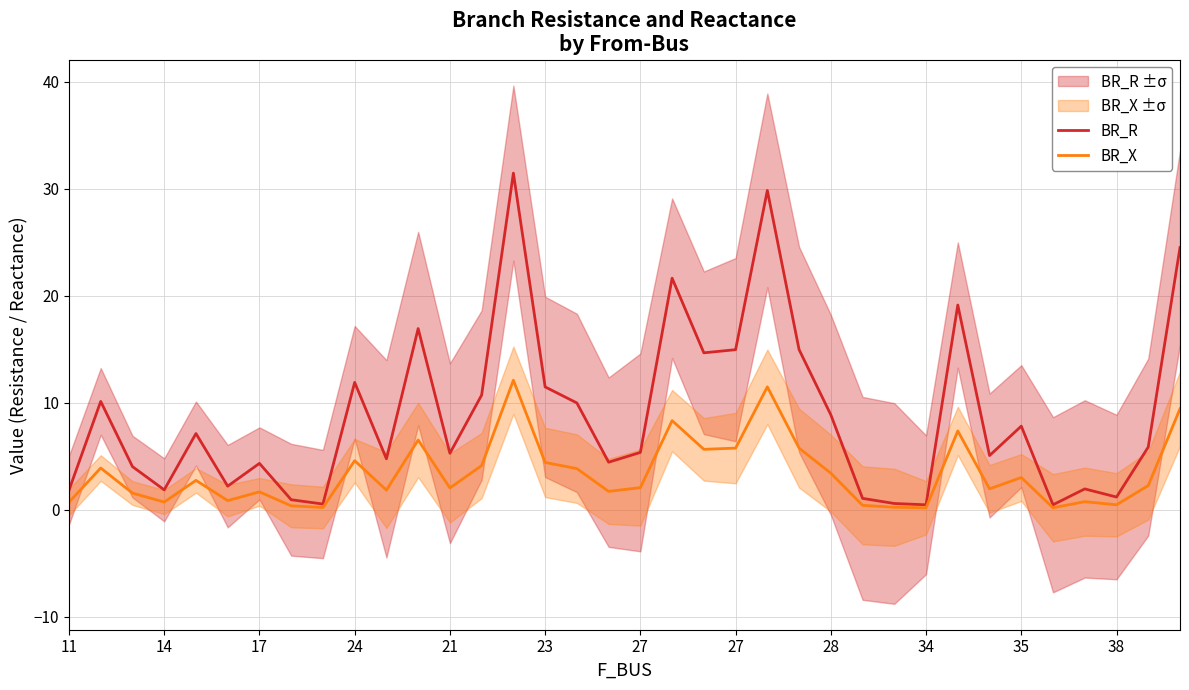

Reading left to right, transcribe all the data shown in this chart.

BR_R: 1.8	10.1	4.0	1.9	7.1	2.2	4.3	0.9	0.5	11.9	4.8	16.9	5.3	10.7	31.5	11.5	10.0	4.4	5.3	21.6	14.7	15.0	29.8	15.0	8.9	1.1	0.6	0.5	19.1	5.1	7.8	0.5	1.9	1.2	5.9	24.5
BR_X: 0.7	3.9	1.5	0.7	2.7	0.8	1.7	0.4	0.2	4.6	1.8	6.5	2.0	4.1	12.1	4.4	3.8	1.7	2.1	8.3	5.6	5.8	11.5	5.8	3.4	0.4	0.2	0.2	7.4	1.9	3.0	0.2	0.7	0.5	2.3	9.4